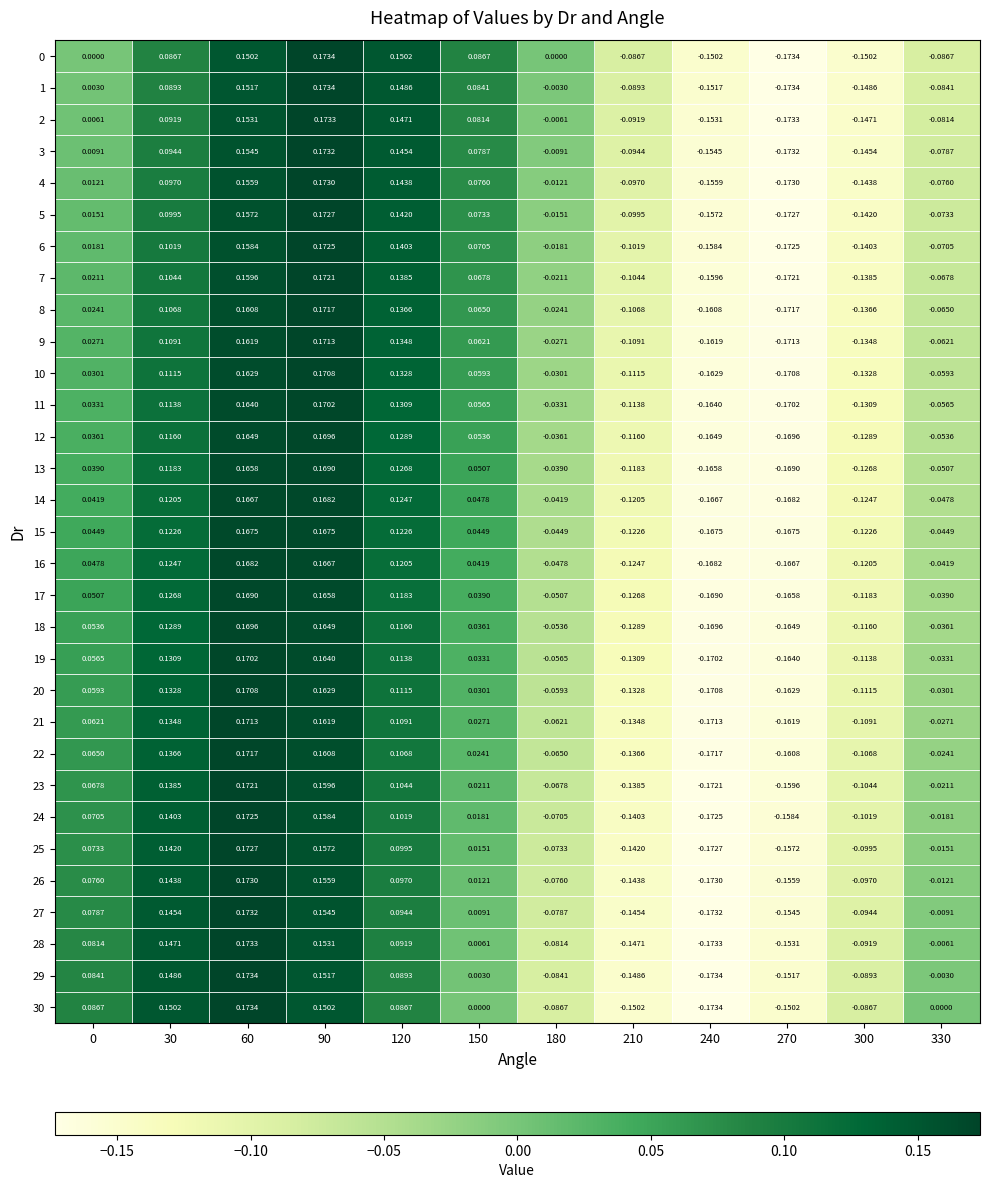

Is the value of 0 at 240 greater than the value of 19 at 240?

Yes